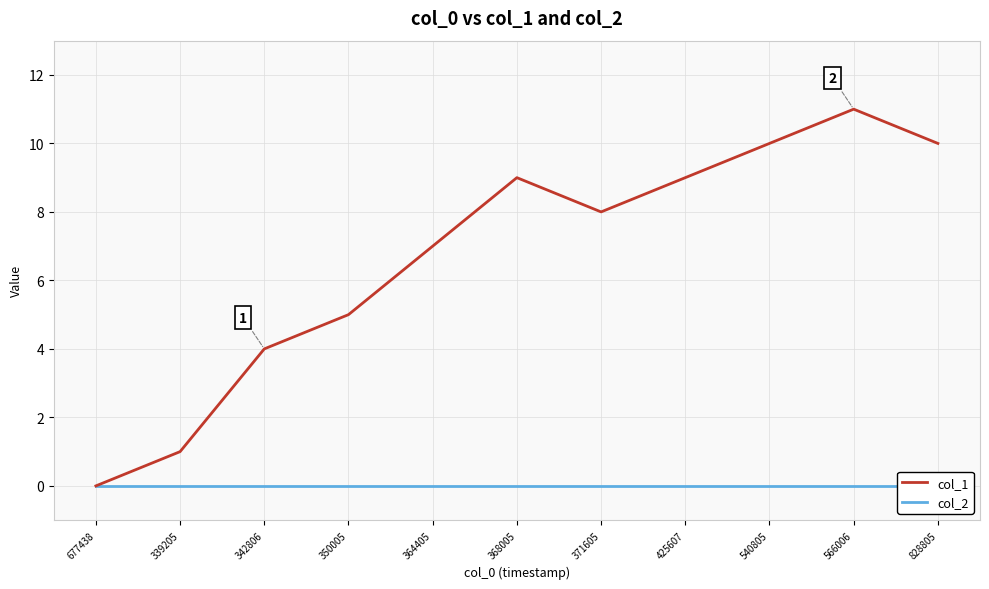

True or false: col_1 and col_2 intersect in this chart.

False